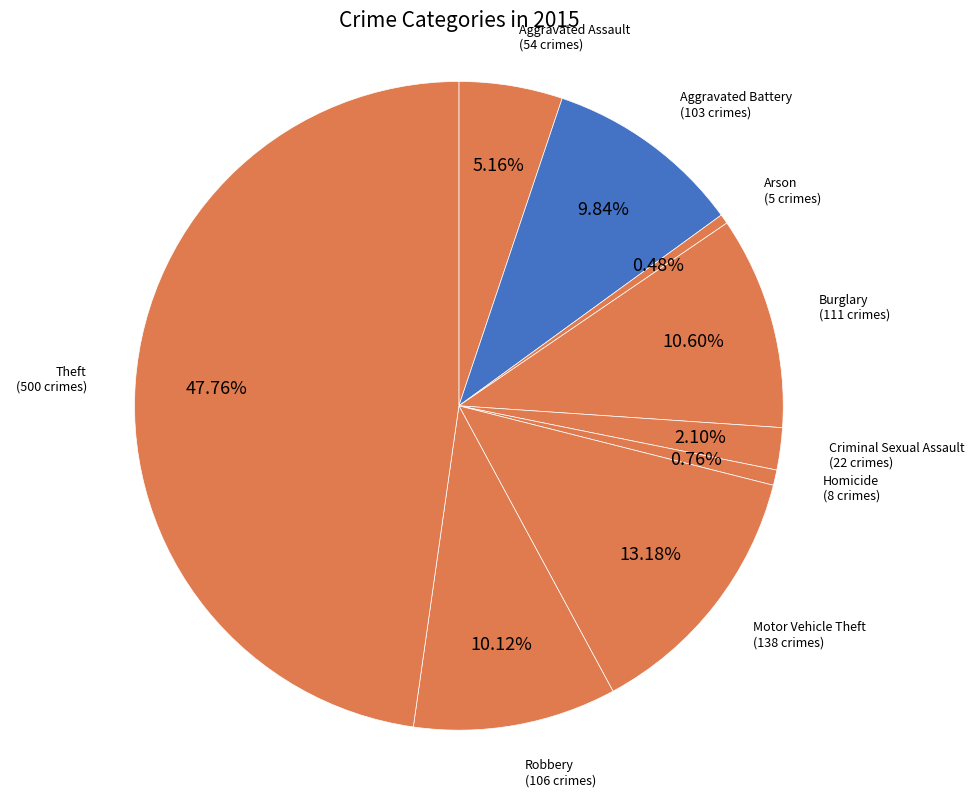

Which slice is the largest?

Theft